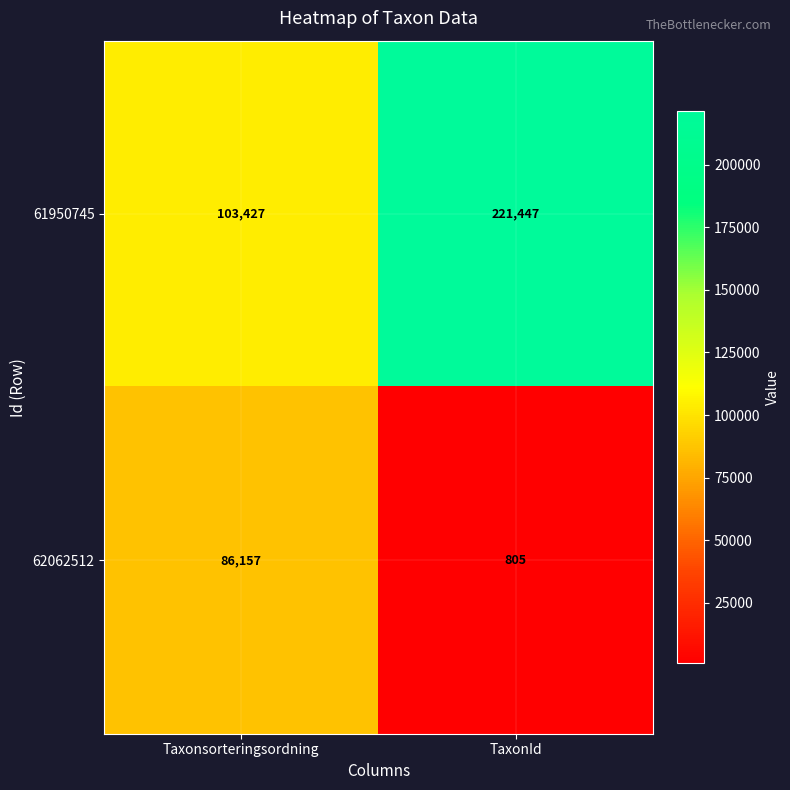

At which label does 62062512 reach its minimum?

TaxonId